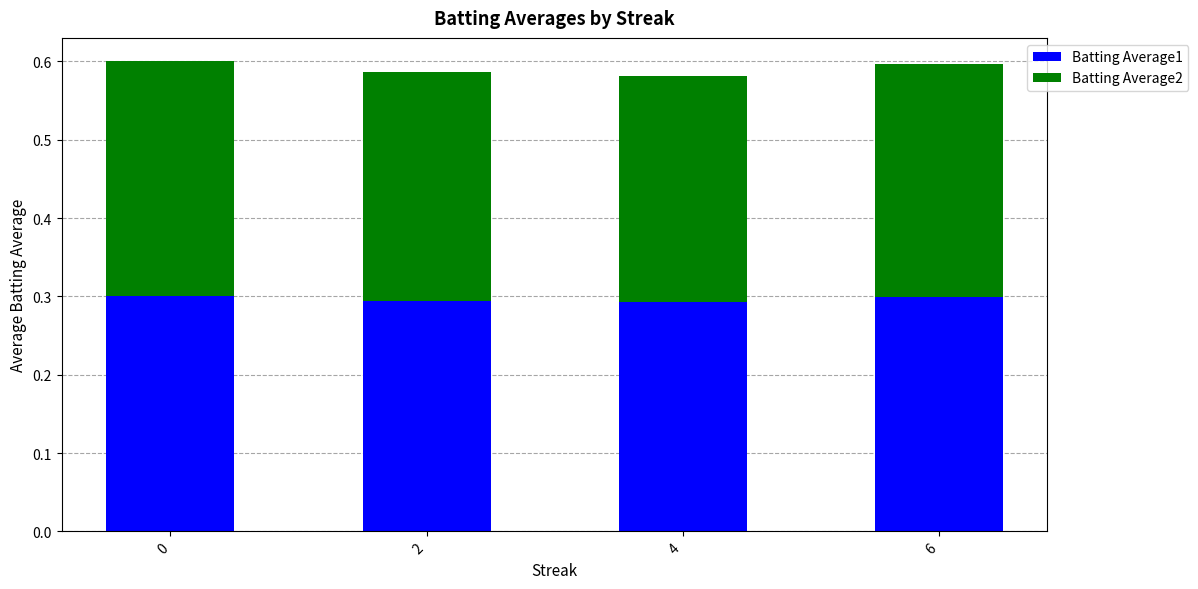

What are all the series names shown in the legend?

Batting Average1, Batting Average2